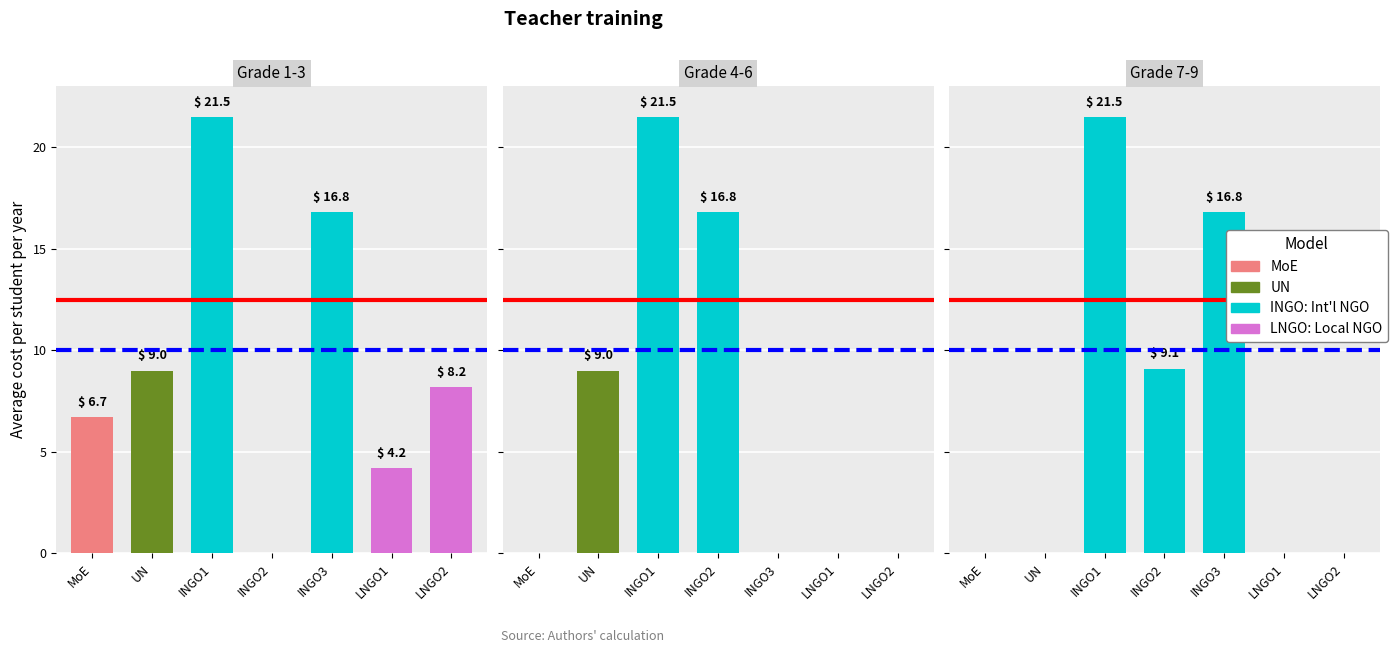

At how many categories does at least one series exceed 11?

2